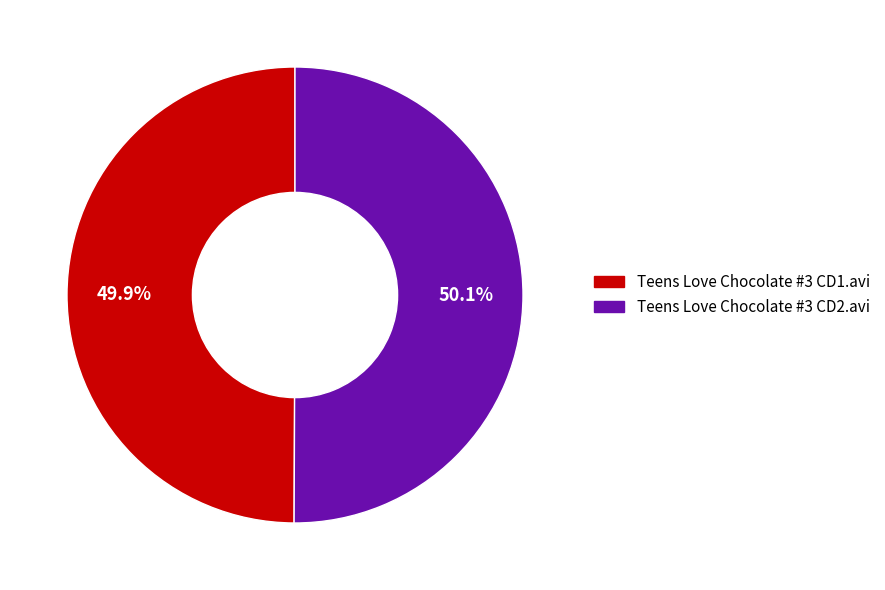

How many slices are in this pie chart?

2